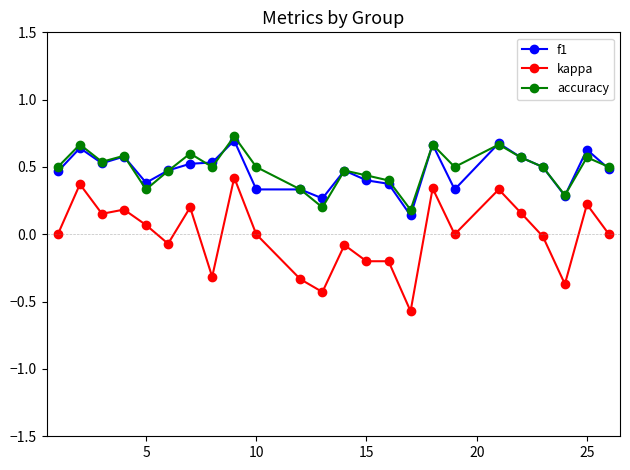

True or false: accuracy and kappa cross at least once.

False